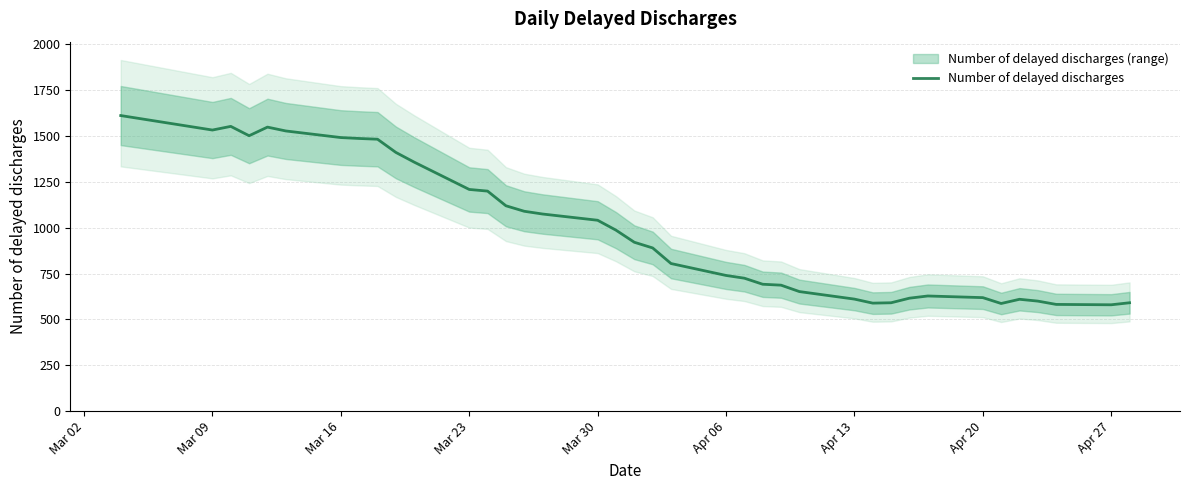

What is the minimum value for Number of delayed discharges?

580